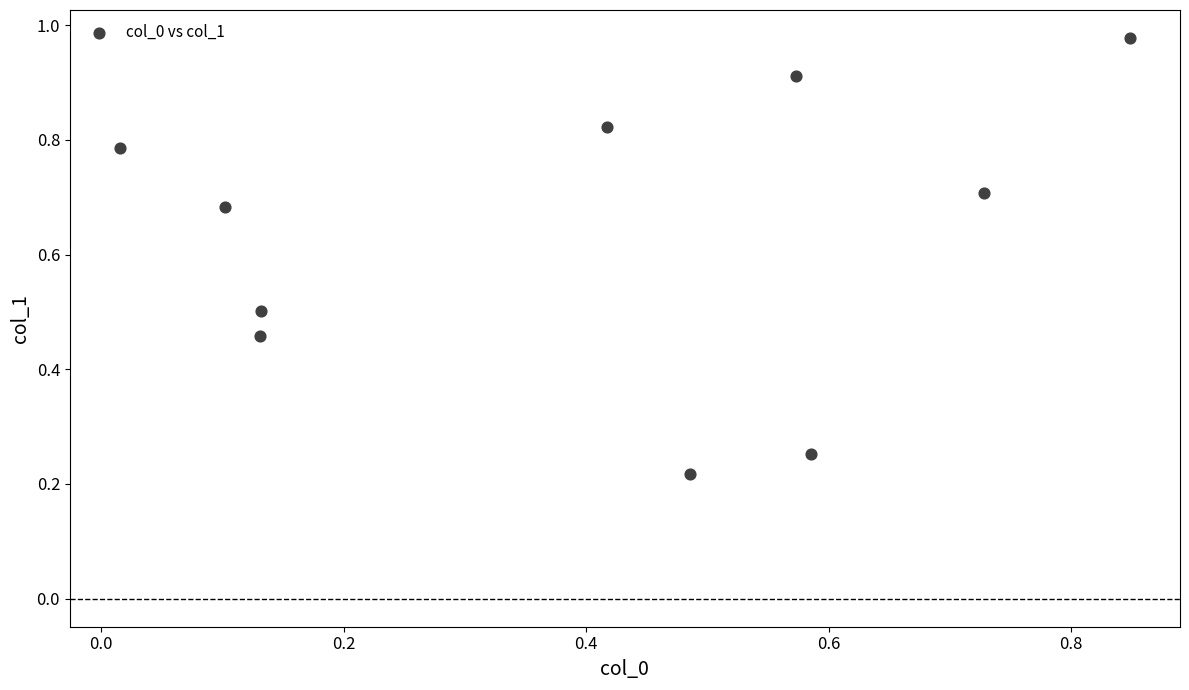

What is the average X value?

0.4